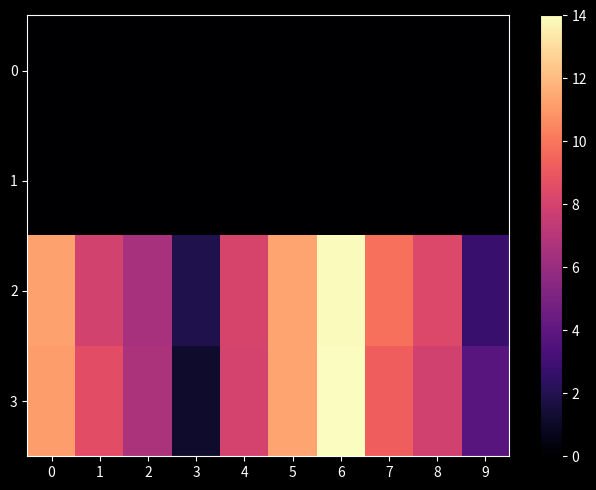

Reading left to right, what are all the values shown in this chart?

0: 0=0.0	1=0.0	2=0.0	3=0.0	4=0.0	5=0.0	6=0.0	7=0.0	8=0.0	9=0.0
1: 0=0.0	1=0.0	2=0.0	3=0.0	4=0.0	5=0.0	6=0.0	7=0.0	8=0.0	9=0.0
2: 0=11.2	1=7.9	2=6.5	3=1.9	4=8.1	5=11.4	6=13.9	7=9.8	8=8.3	9=2.8
3: 0=11.1	1=8.6	2=6.6	3=1.2	4=8.1	5=11.3	6=14.0	7=9.3	8=7.9	9=3.8